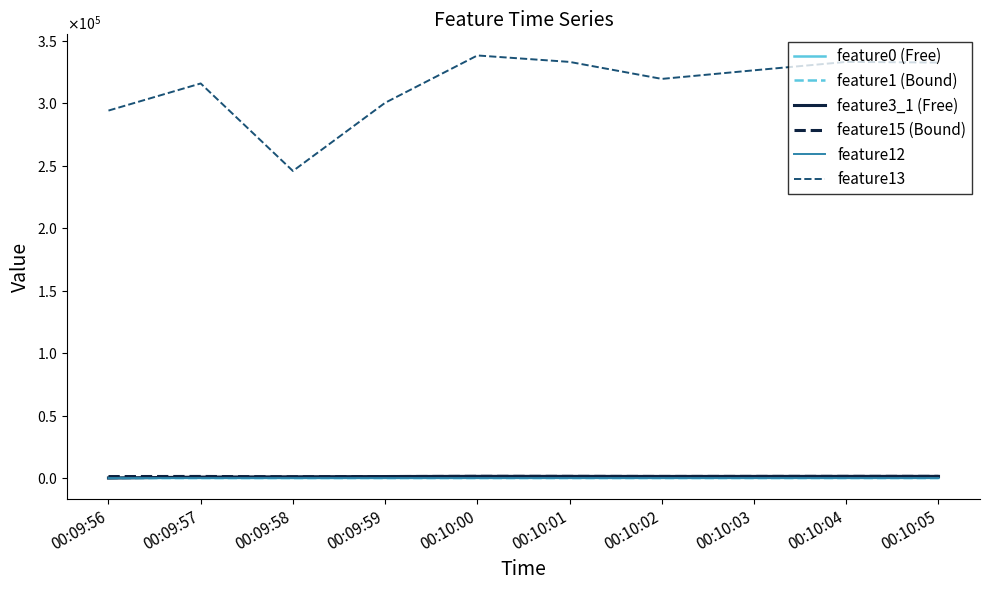

How many data points does each series have?

10